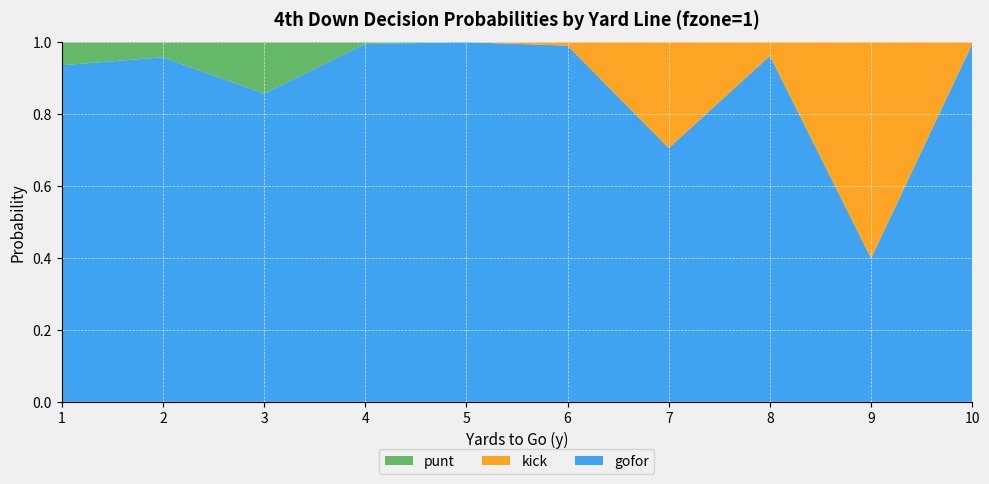

Reading right to left, transcribe all the data shown in this chart.

gofor: 1.0	0.4	1.0	0.7	1.0	1.0	1.0	0.9	1.0	0.9
kick: 0.0	0.6	0.0	0.3	0.0	0.0	0.0	0.0	0.0	0.0
punt: 0.0	0.0	0.0	0.0	0.0	0.0	0.0	0.1	0.0	0.1